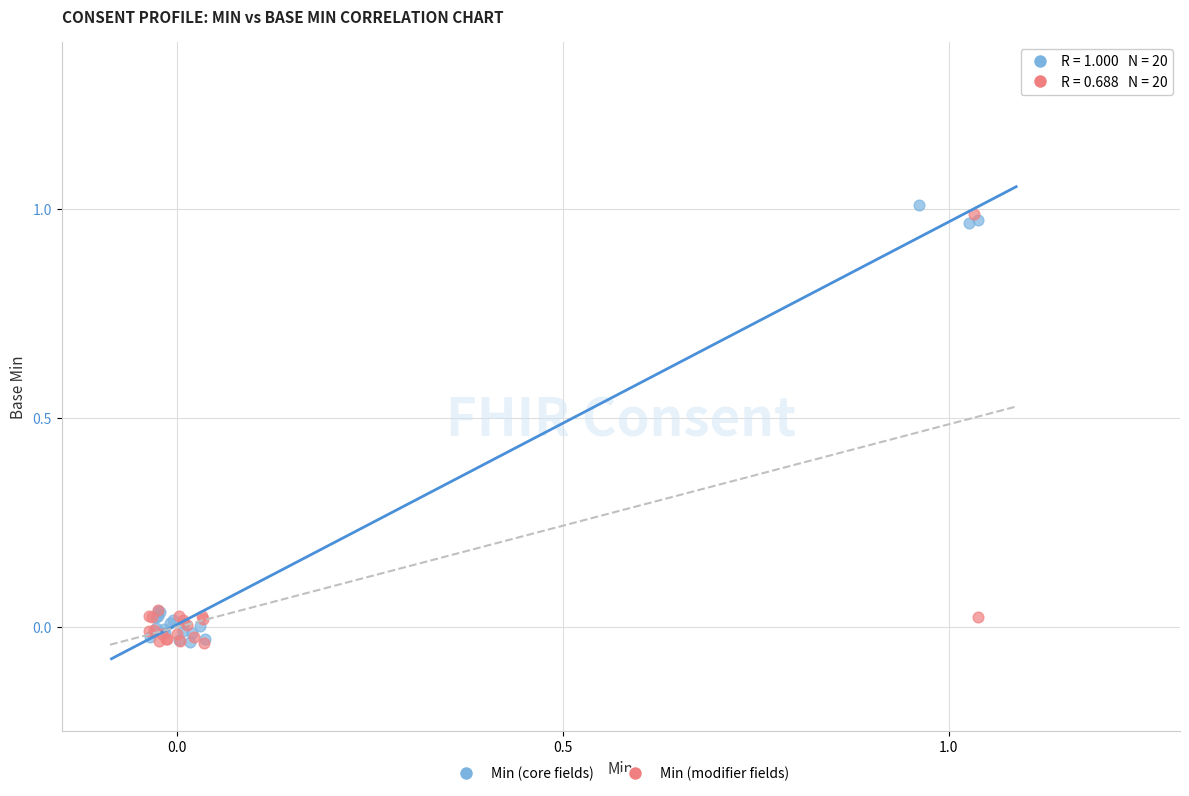

What are all the series names shown in the legend?

Min (core fields), Min (modifier fields)